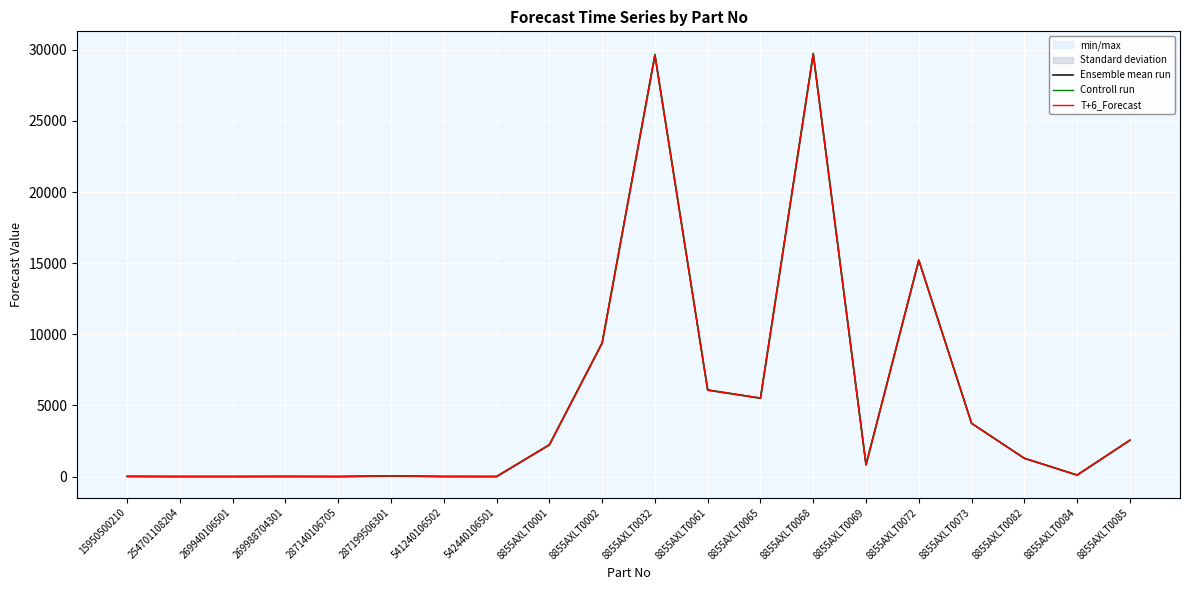

What is the average value of the Controll run series?

5322.4